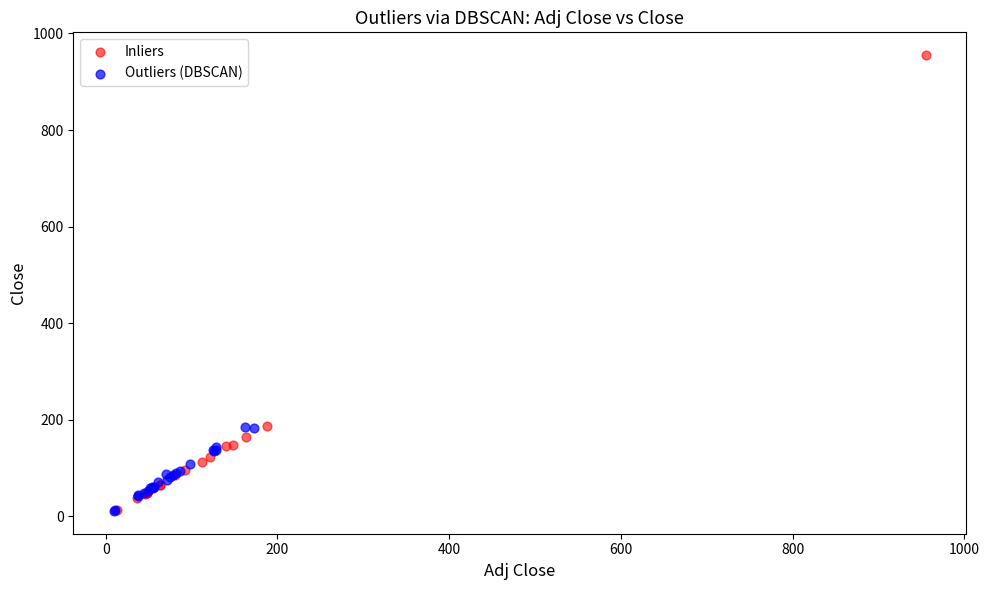

Which series has the largest Y range (max minus min)?

Inliers